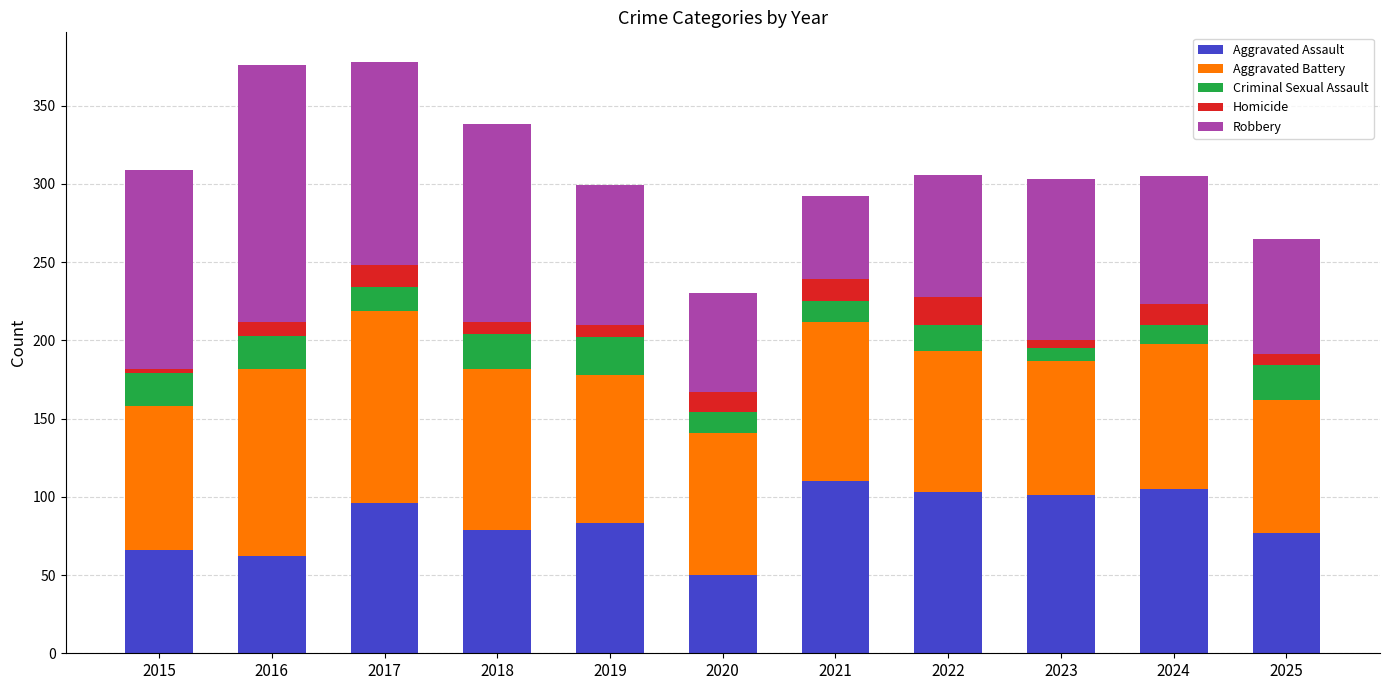

What is the lowest value of the Aggravated Assault series?

50